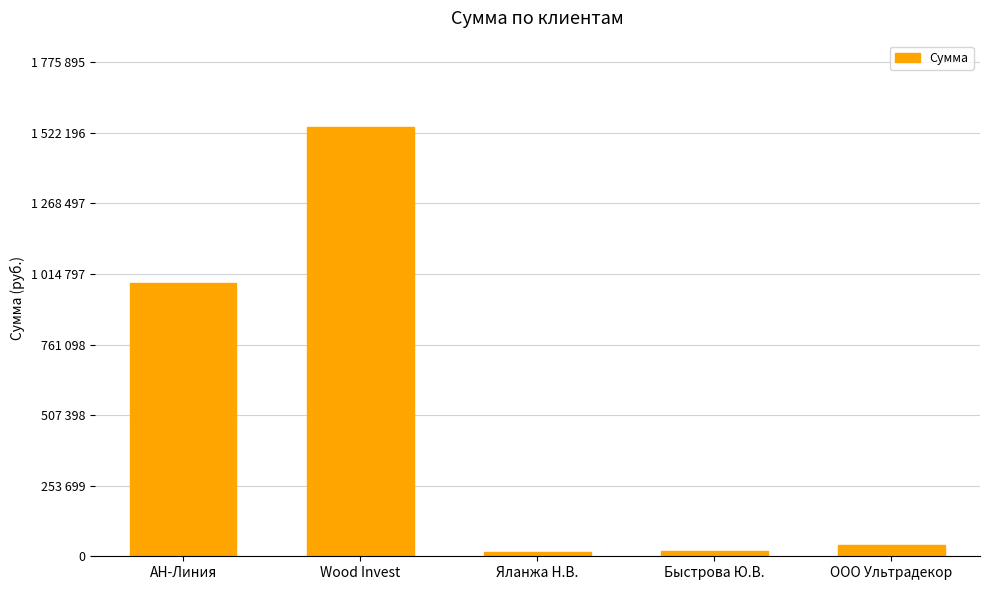

What is the difference between the values at Wood Invest and Яланжа Н.В.?

1527277.4